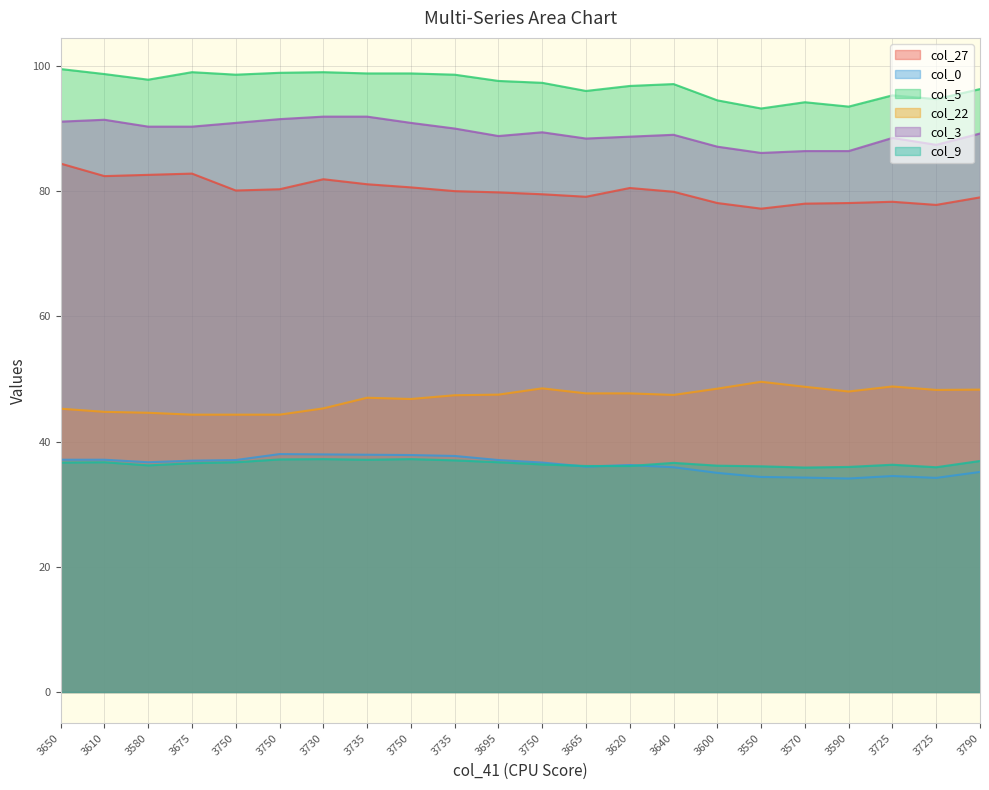

Reading left to right, extract all data points from this chart.

col_27: 84.4	82.4	82.6	82.8	80.1	80.3	81.9	81.1	80.6	80.0	79.8	79.5	79.1	80.5	79.9	78.1	77.2	78.0	78.1	78.3	77.8	79.0
col_0: 37.1	37.1	36.7	37.0	37.0	38.0	38.0	37.9	37.9	37.7	37.0	36.6	36.0	36.2	35.9	35.0	34.4	34.2	34.1	34.5	34.2	35.1
col_5: 99.5	98.7	97.8	99.0	98.6	98.9	99.0	98.8	98.8	98.6	97.6	97.3	96.0	96.8	97.1	94.5	93.2	94.2	93.5	95.3	94.7	96.3
col_22: 45.2	44.8	44.6	44.3	44.3	44.3	45.3	47.0	46.8	47.4	47.5	48.5	47.7	47.7	47.5	48.5	49.5	48.8	48.0	48.8	48.2	48.3
col_3: 91.1	91.4	90.3	90.3	90.9	91.5	91.9	91.9	90.9	90.0	88.8	89.4	88.4	88.7	89.0	87.1	86.1	86.4	86.4	88.5	87.4	89.2
col_9: 36.6	36.7	36.2	36.5	36.7	37.1	37.2	37.1	37.2	37.0	36.7	36.4	36.1	36.1	36.6	36.1	36.0	35.9	36.0	36.3	35.9	36.9